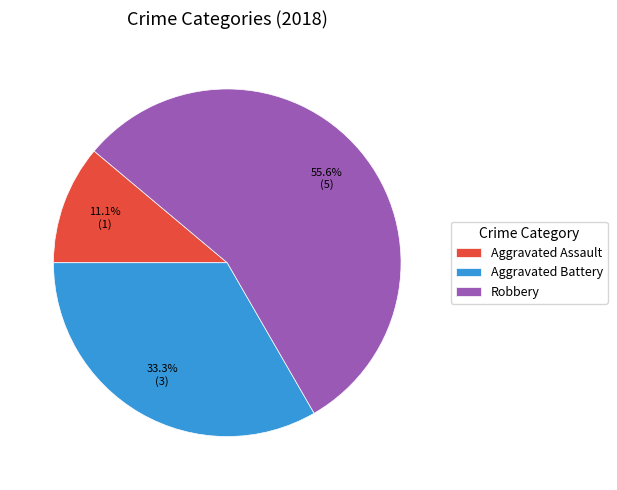

Which category has the biggest portion of the pie?

Robbery